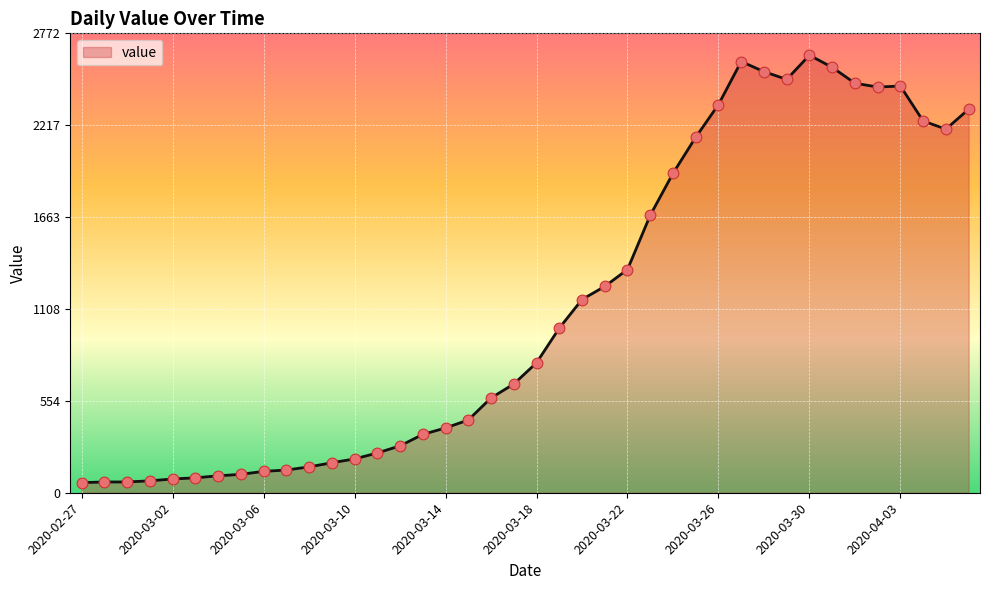

What is the minimum value shown in the chart?

61